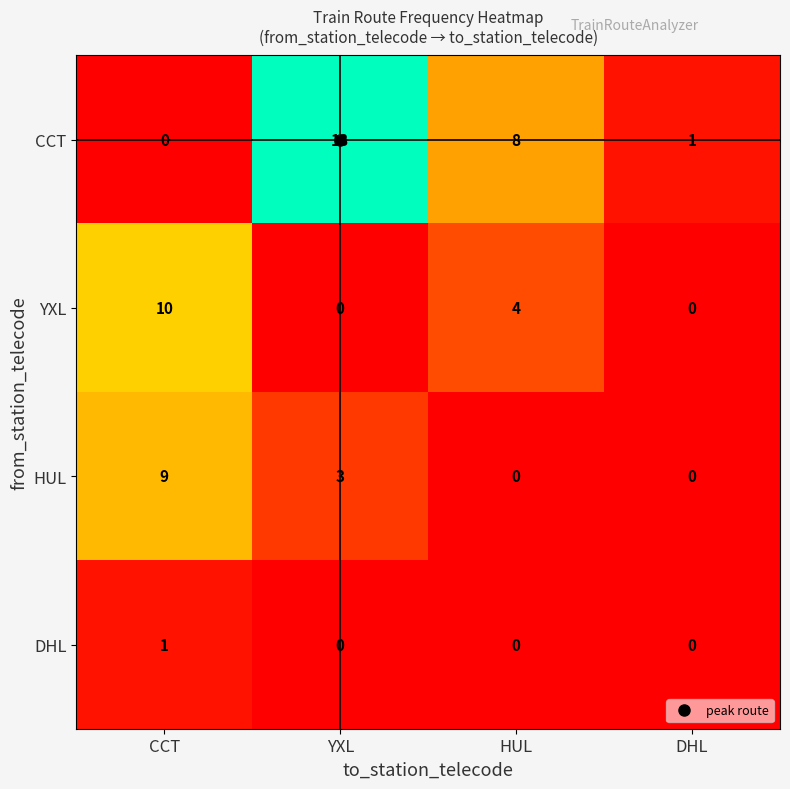

How many YXL values are between 0 and 10?

4